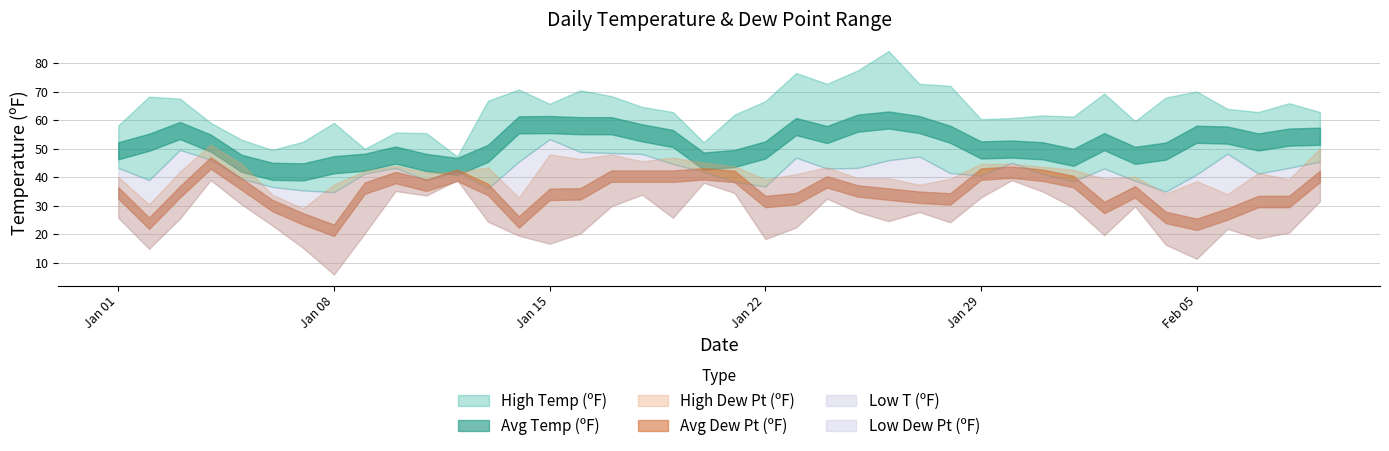

What are all the series names shown in the legend?

High Temp (ºF), Avg Temp (ºF), Low T (ºF), High Dew Pt (ºF), Avg Dew Pt (ºF), Low Dew Pt (ºF)